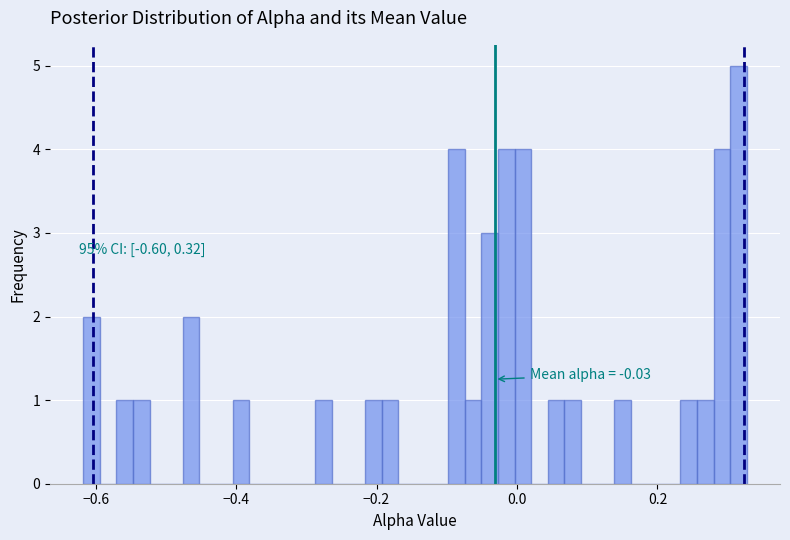

Read against the x-axis, roughly where is the centre of the tallest bar?

0.32